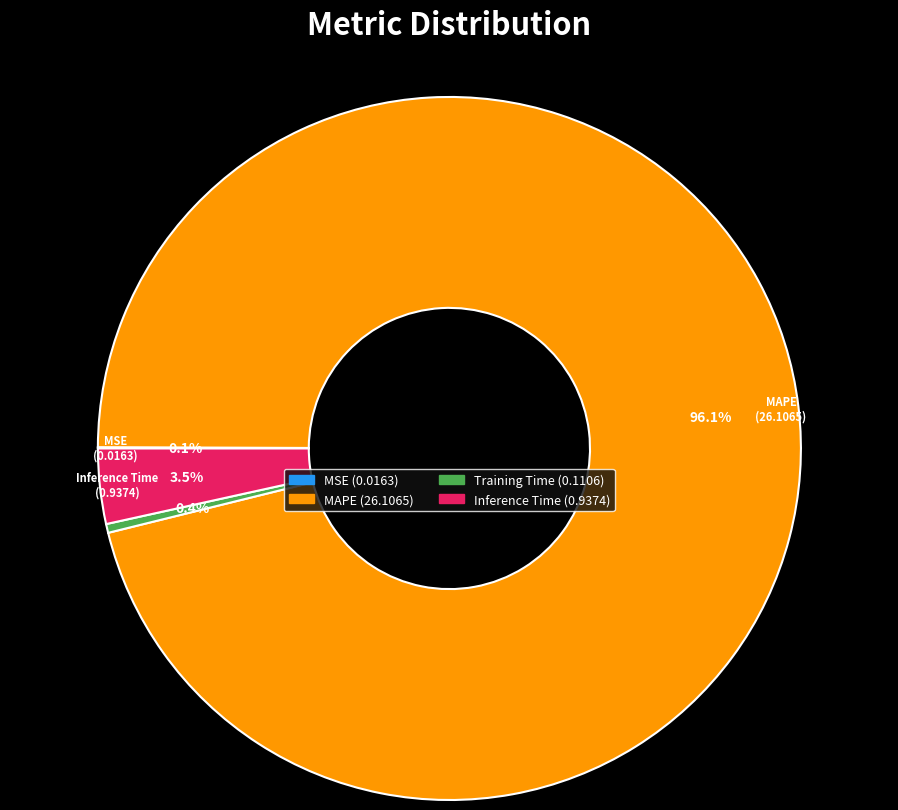

Which category has the biggest portion of the pie?

MAPE